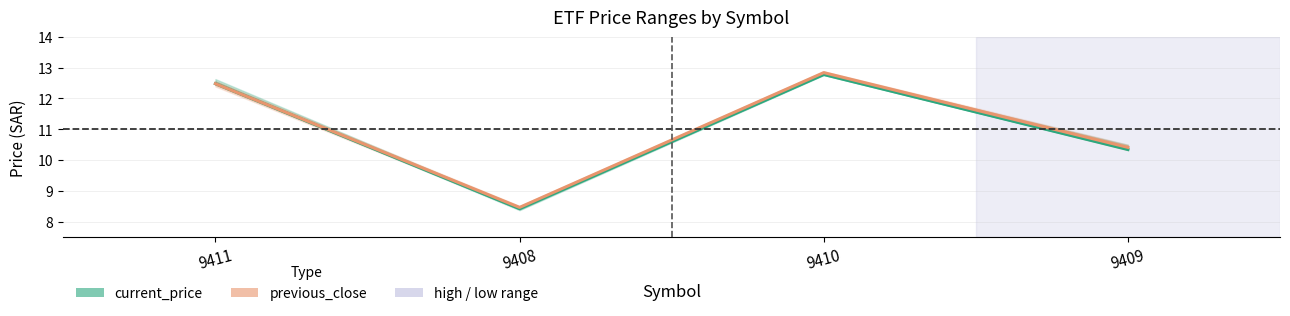

What is the difference between the maximum and minimum values in the previous_close series?

4.4